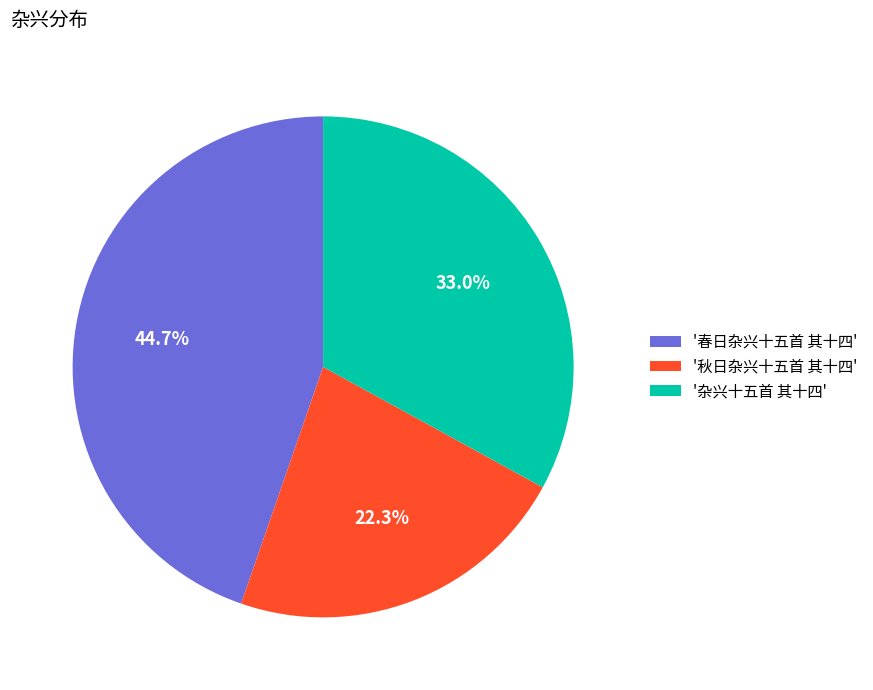

How many slices are in this pie chart?

3